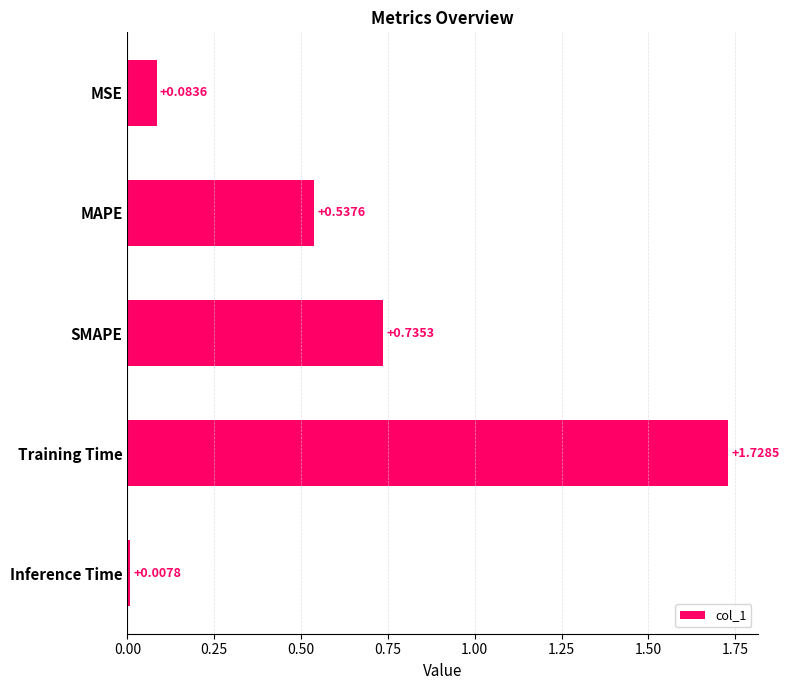

What is the change in value from SMAPE to Training Time?

+1.0